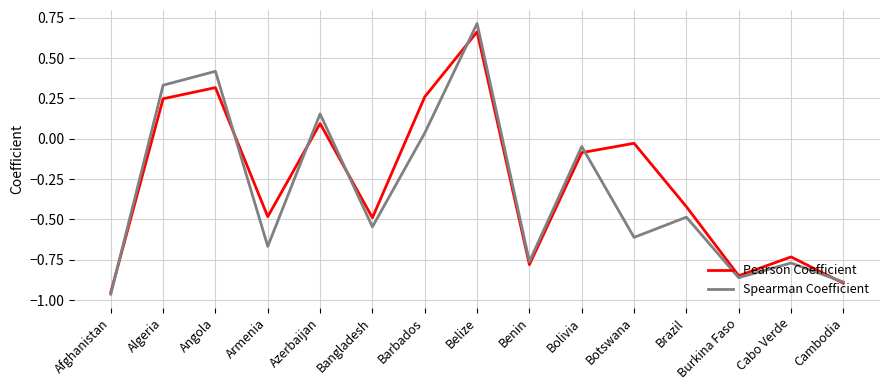

At which category does the chart reach its minimum across all series?

Afghanistan